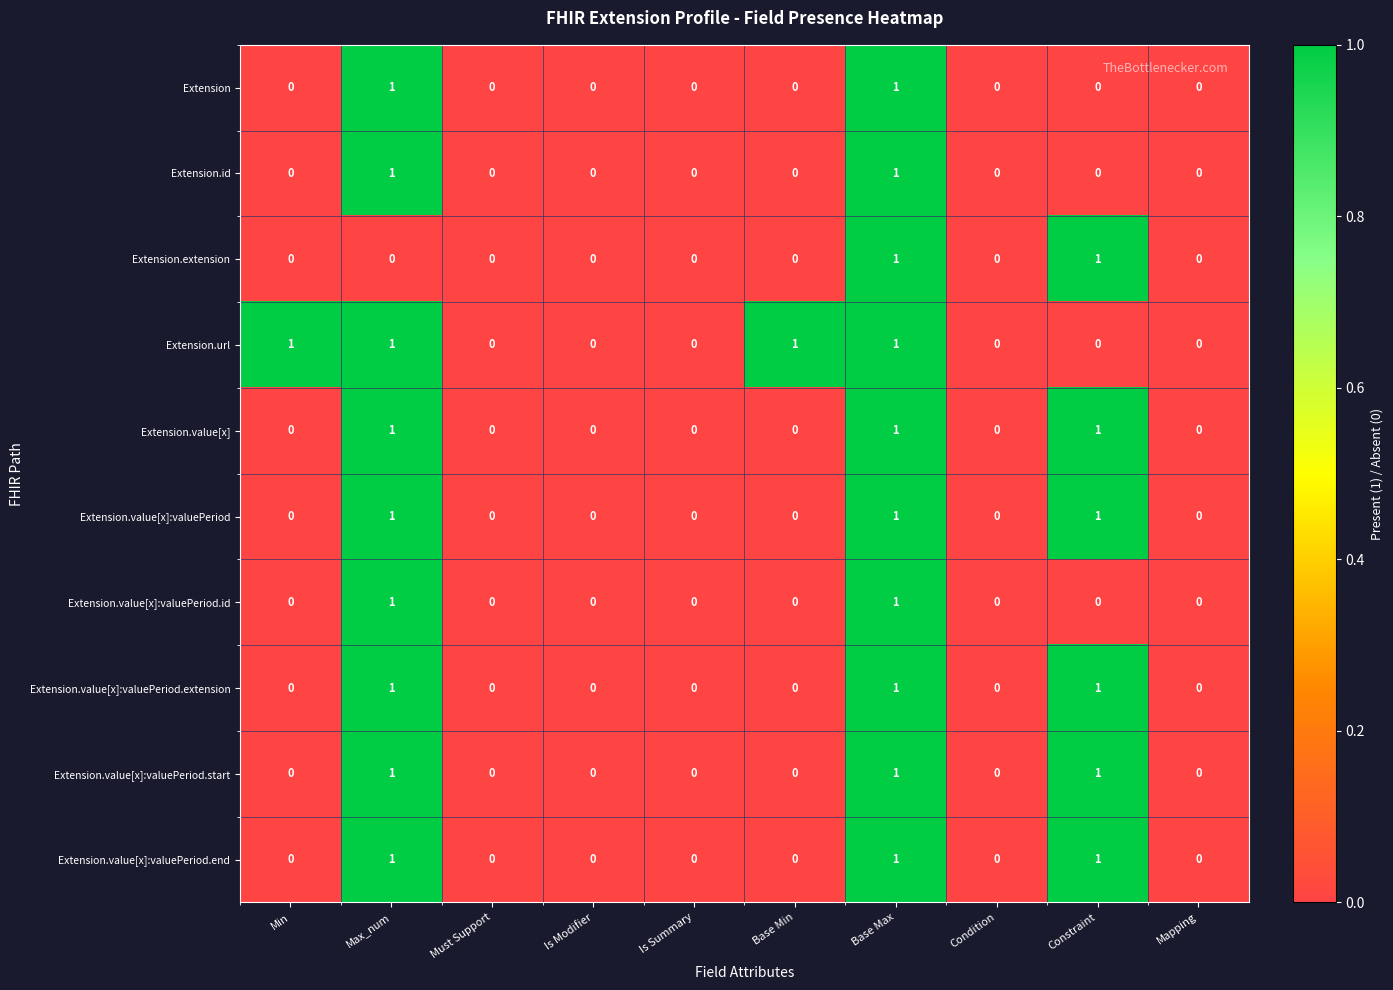

Is it true that Extension.url equals 1 at Max_num?

True